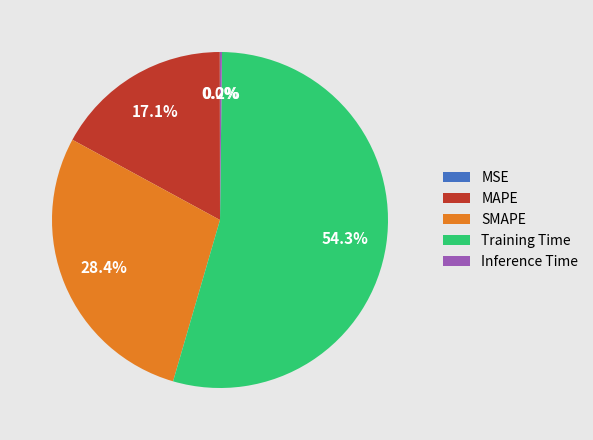

Is there a majority slice in this chart?

Yes